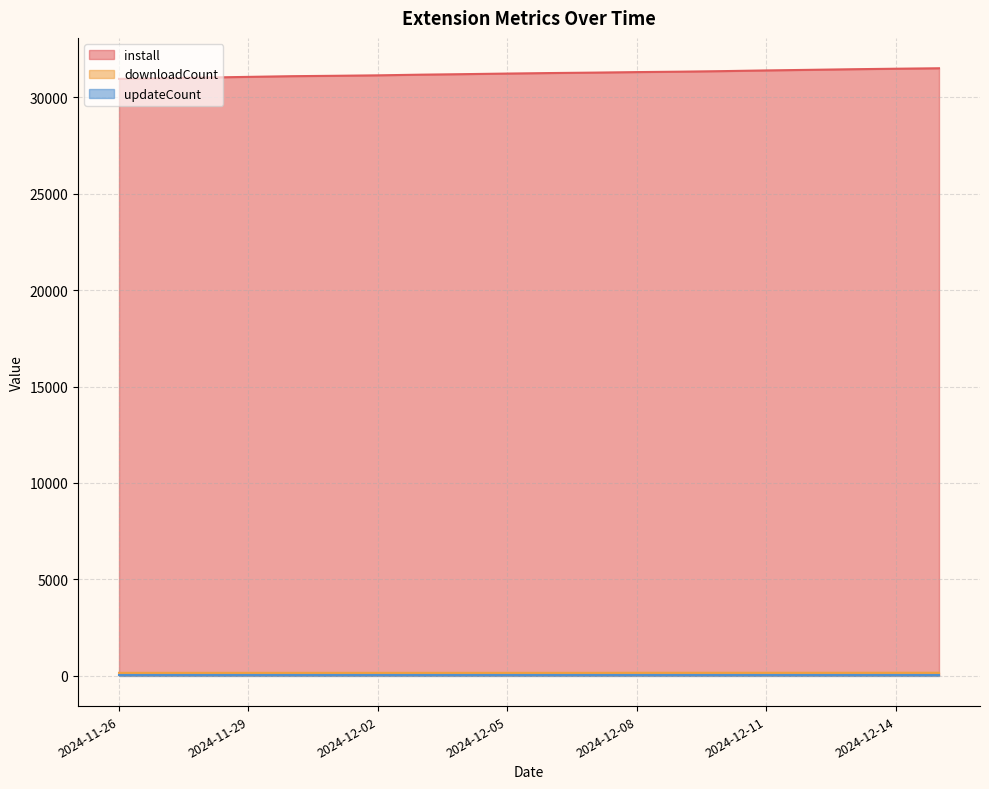

Which series has the widest spread of values?

install